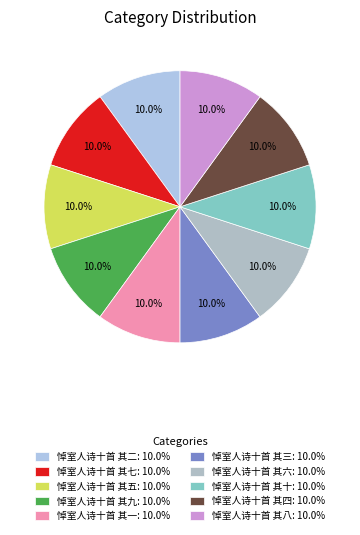

What is the ratio of the value at 悼室人诗十首 其七 to the value at 悼室人诗十首 其五?

1.0